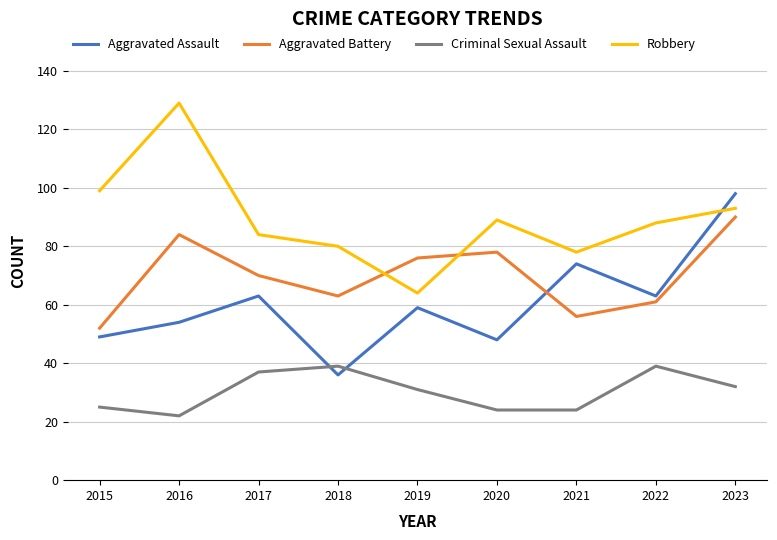

Rank the series at 2018 from lowest to highest value.

Aggravated Assault, Criminal Sexual Assault, Aggravated Battery, Robbery